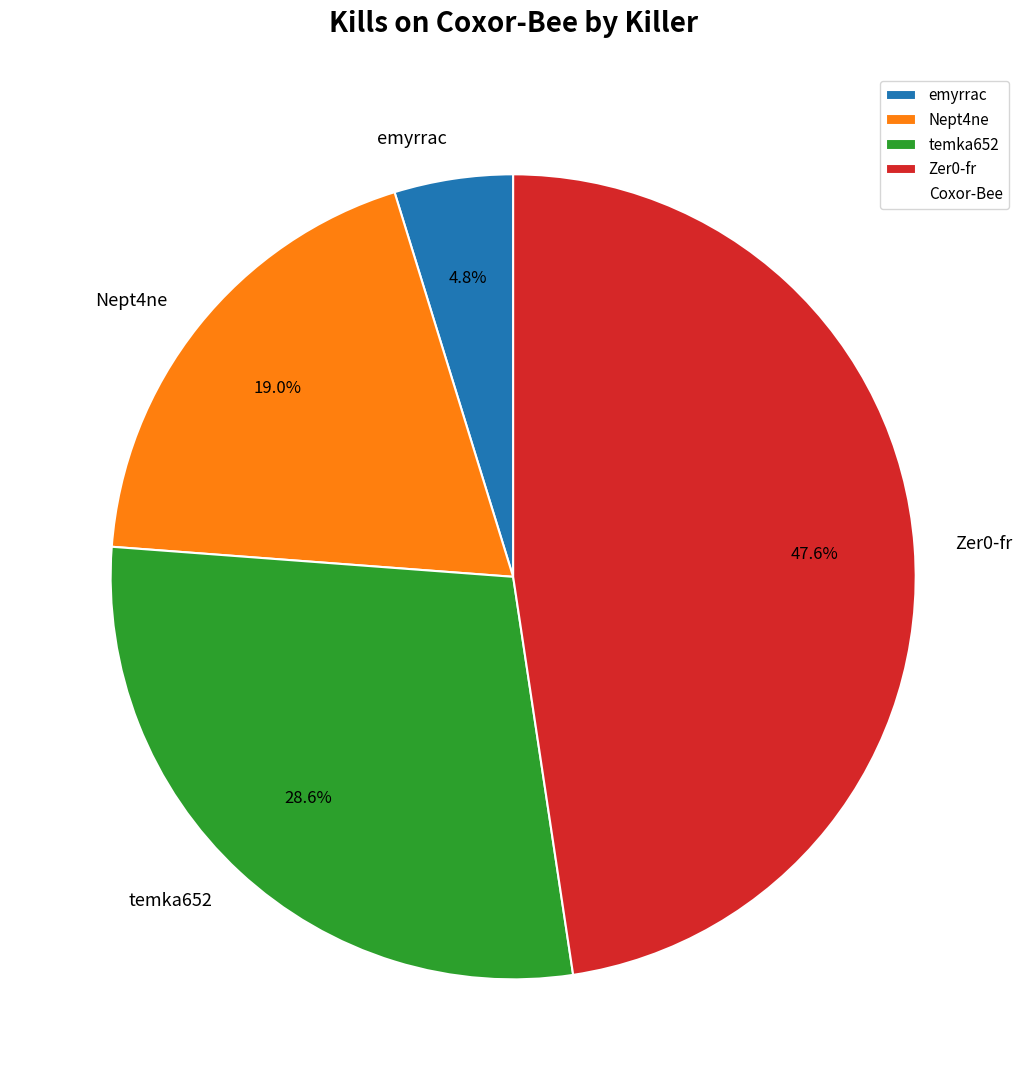

Is there a majority slice in this chart?

No